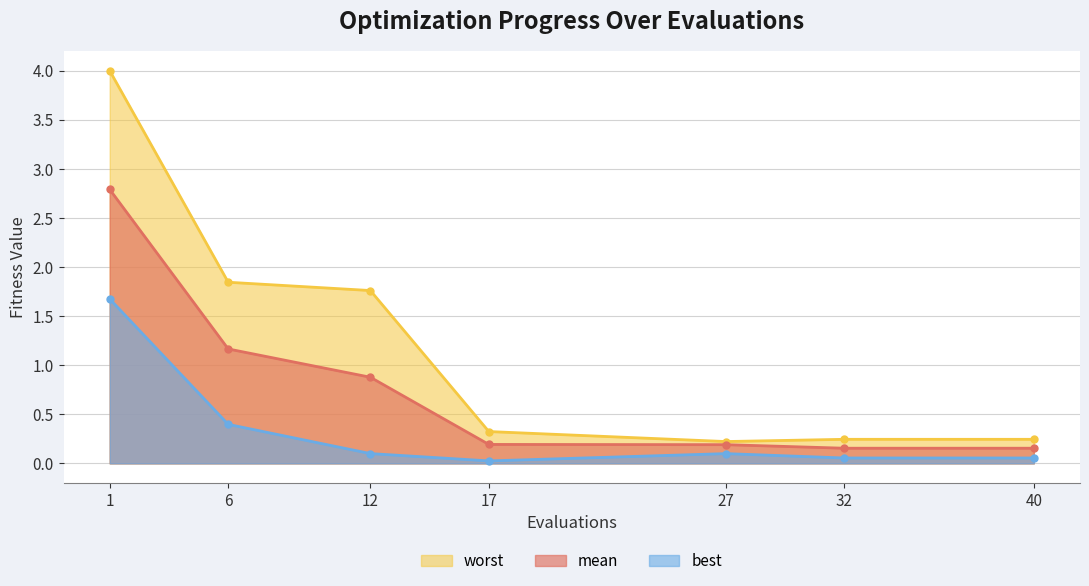

What is the difference between the highest and lowest values at 40?

0.2